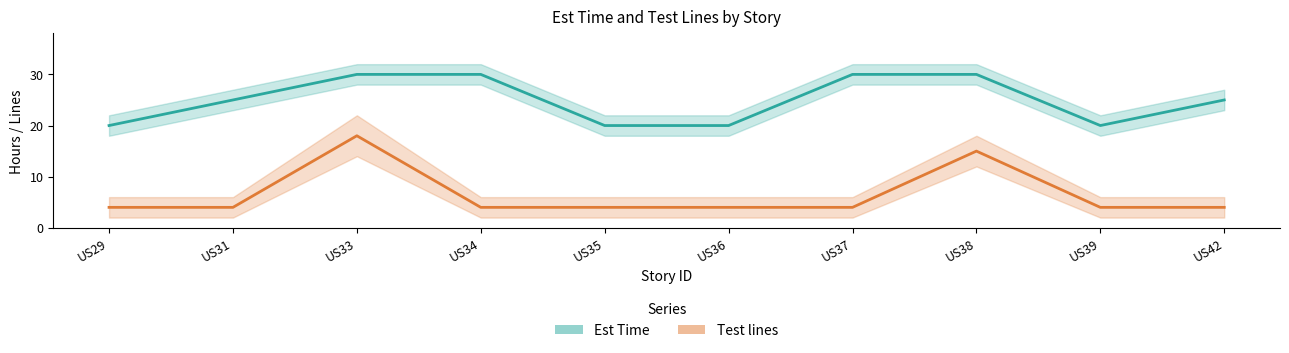

Reading left to right, what are all the values shown in this chart?

Est Time: US29=20	US31=25	US33=30	US34=30	US35=20	US36=20	US37=30	US38=30	US39=20	US42=25
Test lines: US29=4	US31=4	US33=18	US34=4	US35=4	US36=4	US37=4	US38=15	US39=4	US42=4